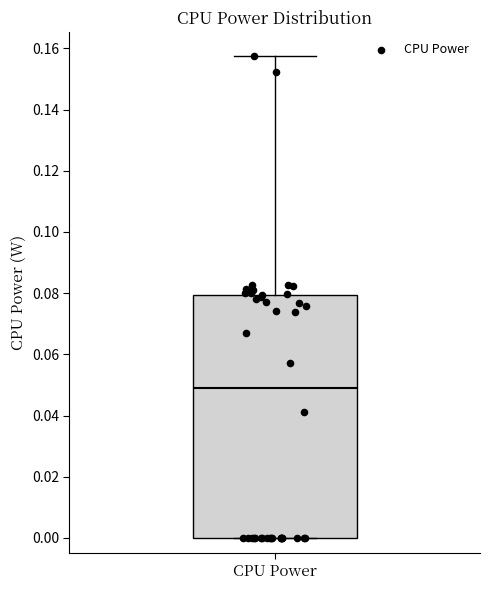

Transcribe this box plot: give where the median line is, the range the box spans, and where the two whiskers end, as read against the y-axis. The values are not printed on the chart, so give them approximately, as read against the axis.

median 0.050, box 0.000 to 0.080, whiskers 0.000 to 0.158